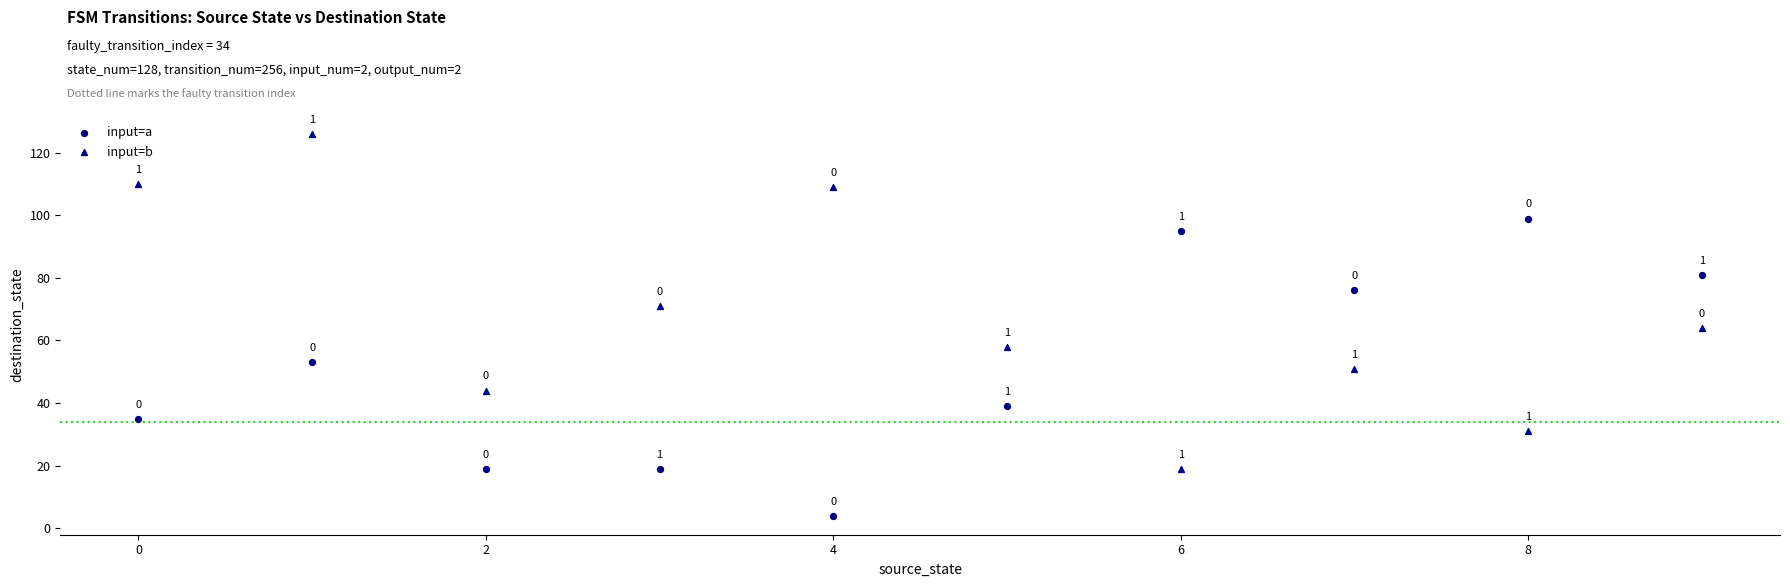

What are all the series names shown in the legend?

input=a, input=b